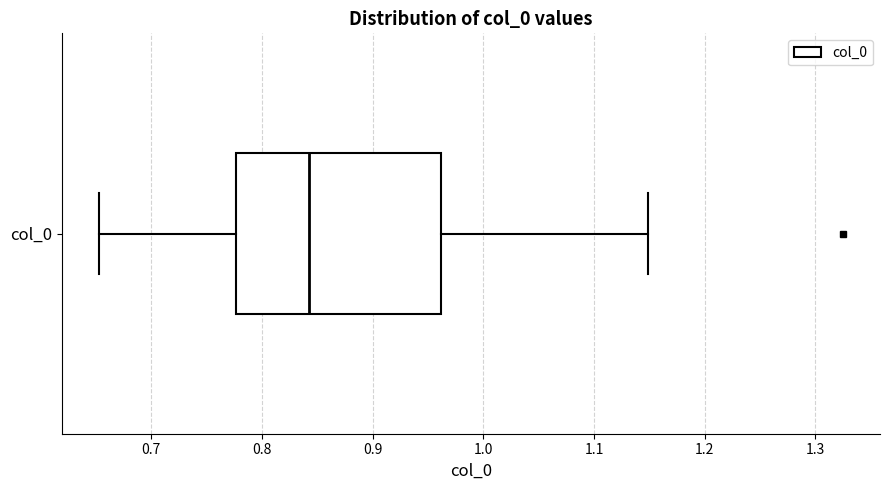

Read this box plot against the x-axis: the position of the median line, the range covered by the box, and the ends of both whiskers. The values are not printed on the chart, so give them approximately, as read against the axis.

median 0.84, box 0.78 to 0.96, whiskers 0.65 to 1.15